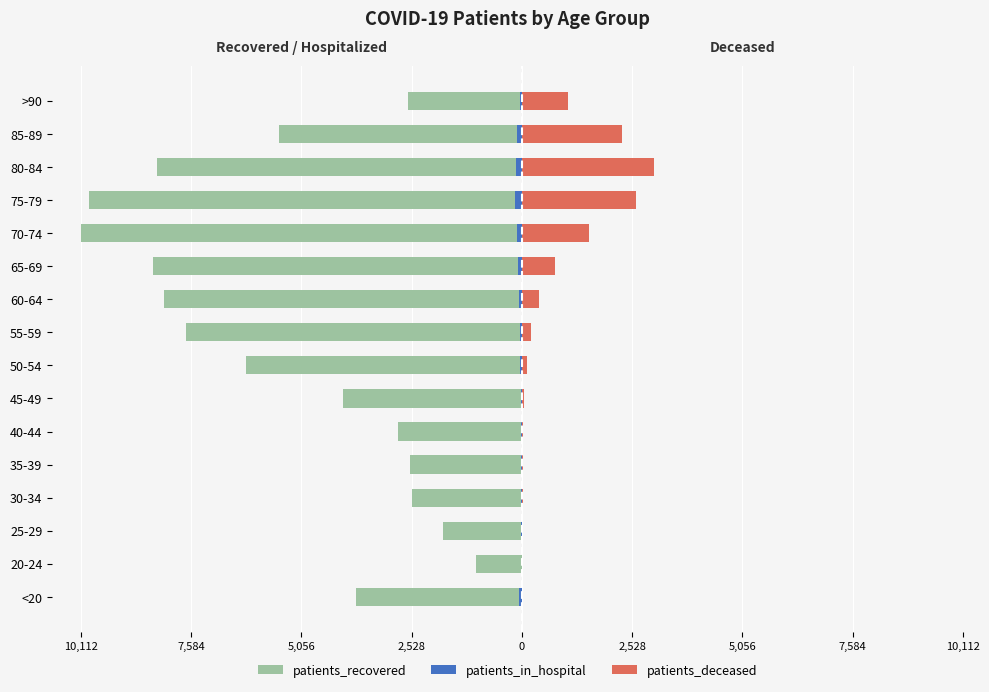

What is the sum of all patients_recovered values?

-85933